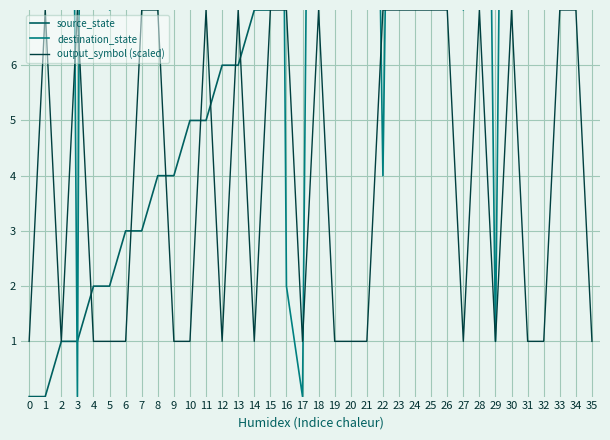

What is the average value of the source_state series?

8